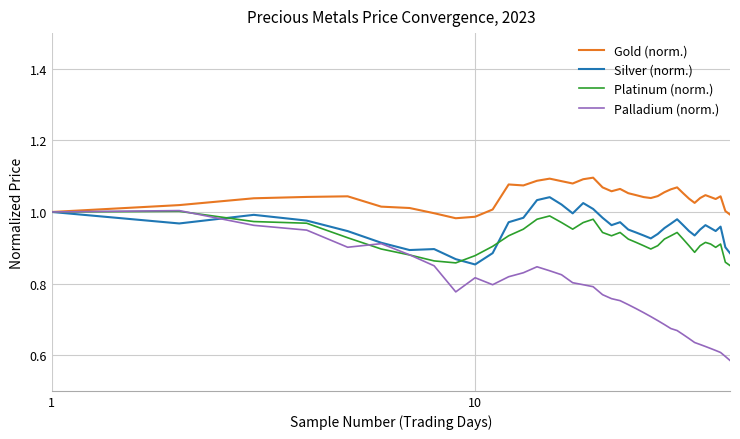

What is the difference between the maximum and second lowest values in the Silver (norm.) series?

0.2